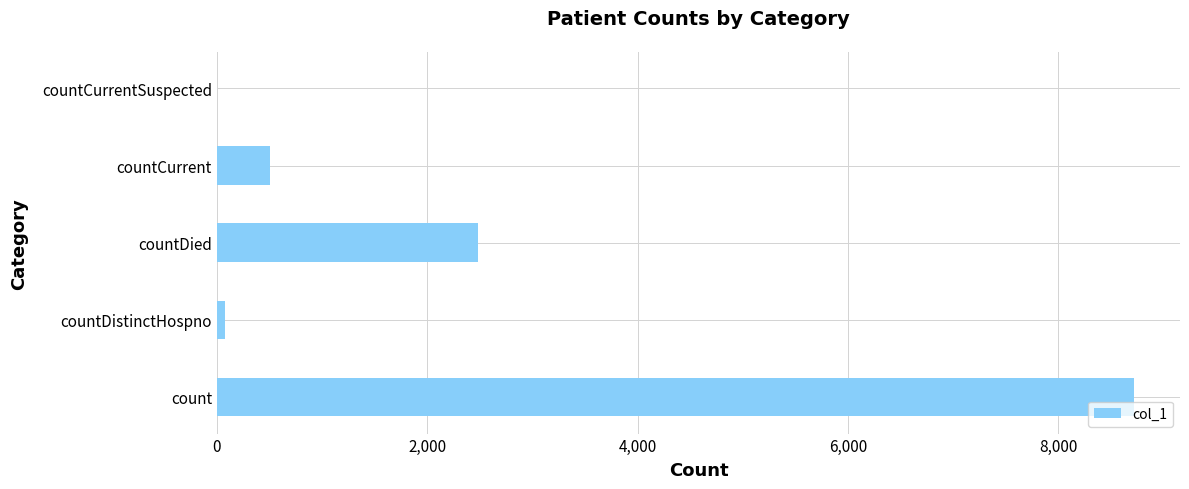

Between countCurrent and countDistinctHospno, which is larger?

countCurrent